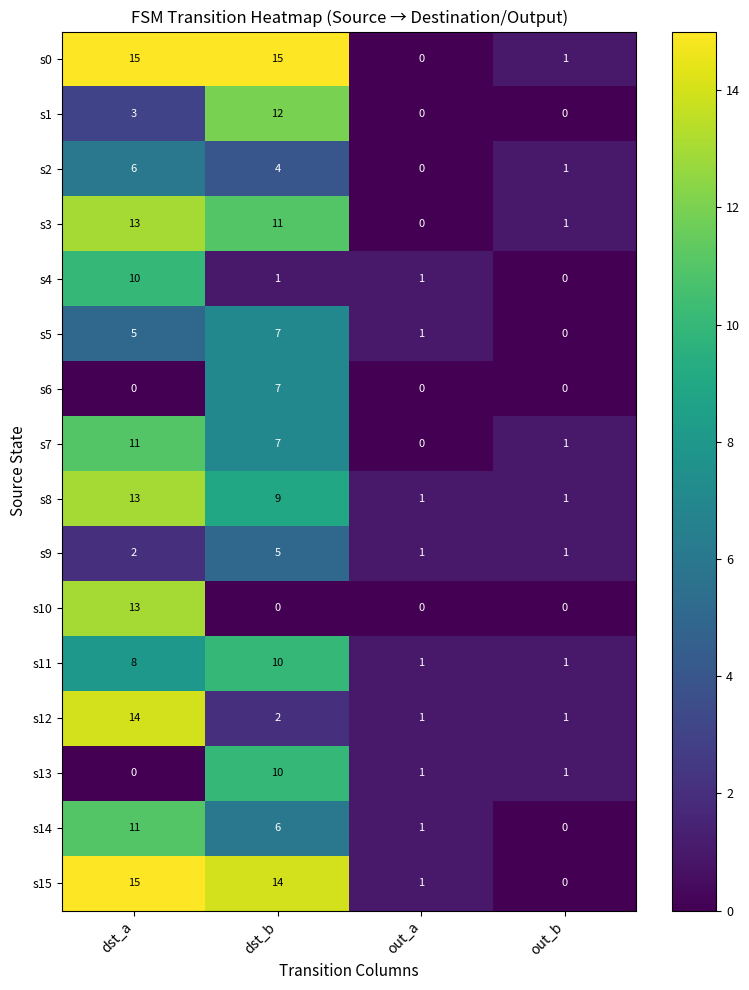

What is the difference between the maximum and minimum values in the s8 series?

12